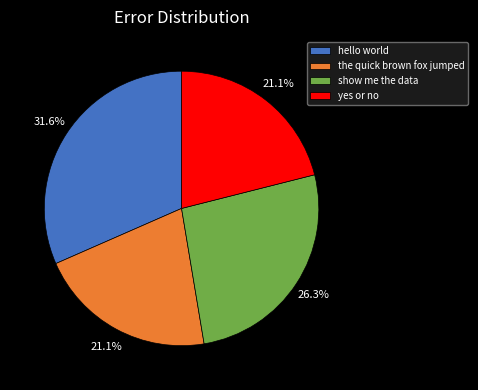

How many segments does this pie chart have?

4